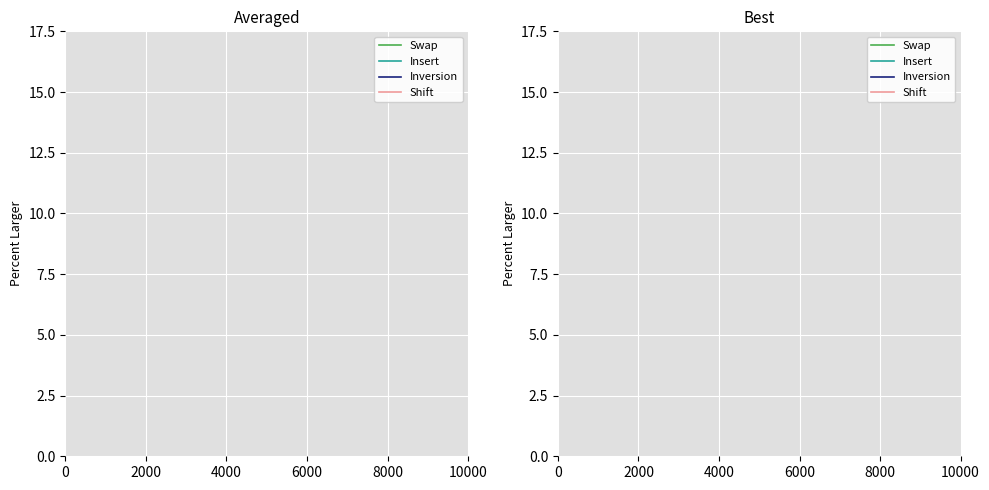

True or false: Shift has more than 0 interior local peaks.

False